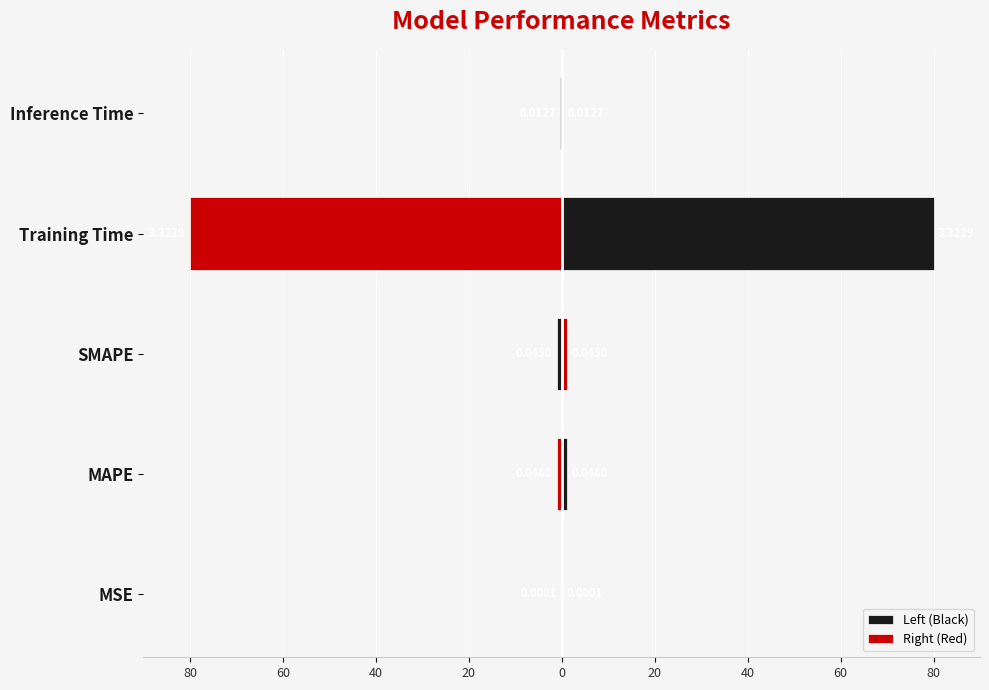

Is the value of Right (Red) at MAPE greater than the value of Left (Black) at MSE?

Yes